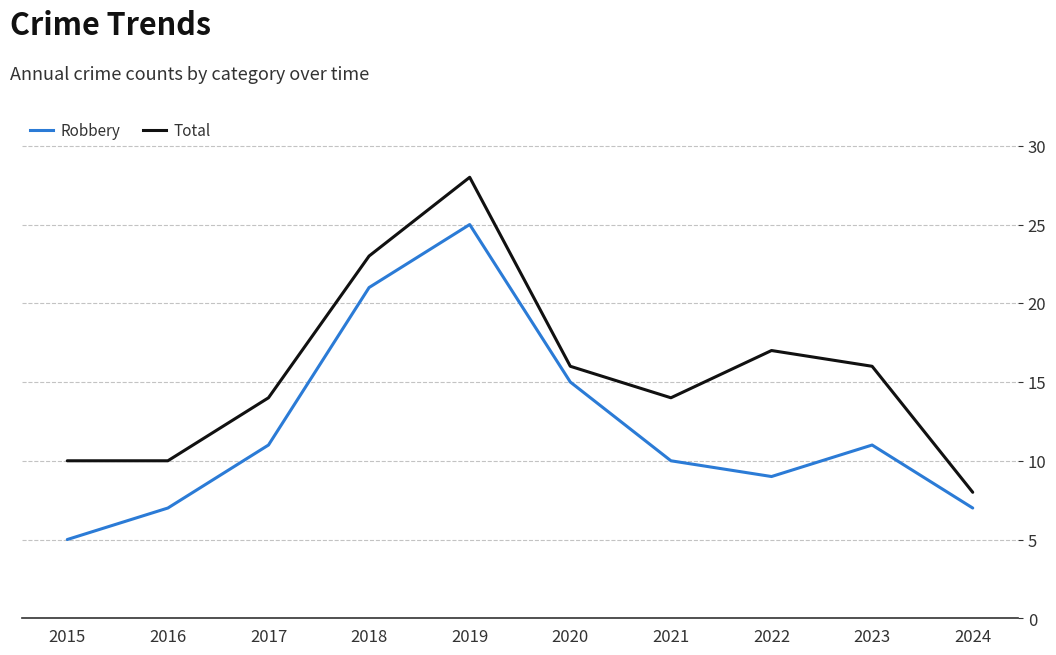

What is the approximate value of Total at 2015?

10